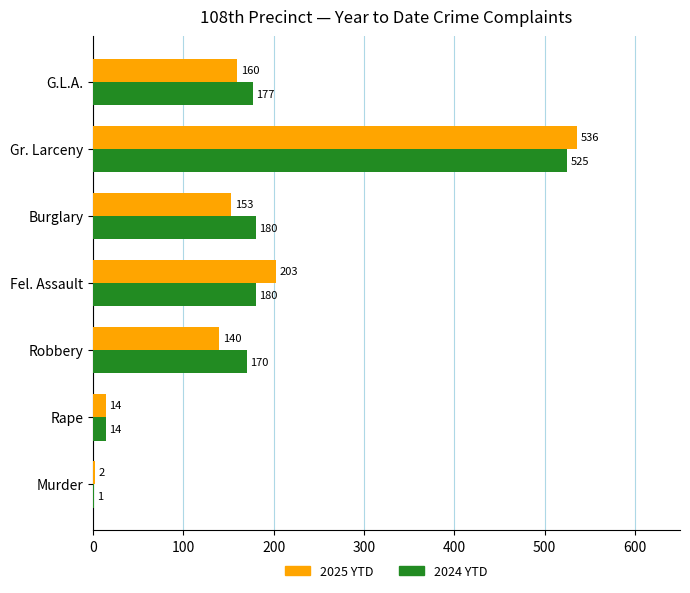

Which series has the widest spread of values?

2025 YTD